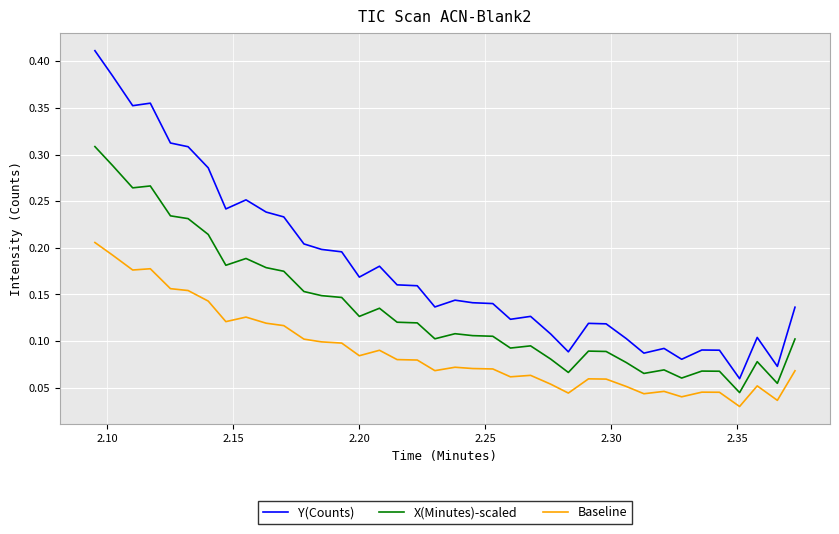

Which series has the largest total across all categories?

Y(Counts)